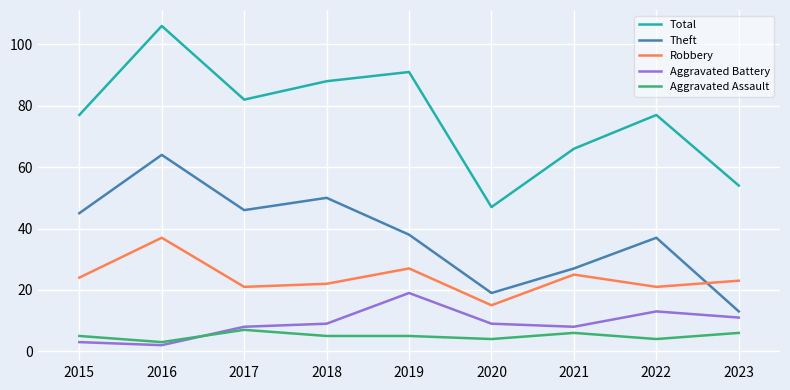

What are all the series names shown in the legend?

Total, Theft, Robbery, Aggravated Battery, Aggravated Assault